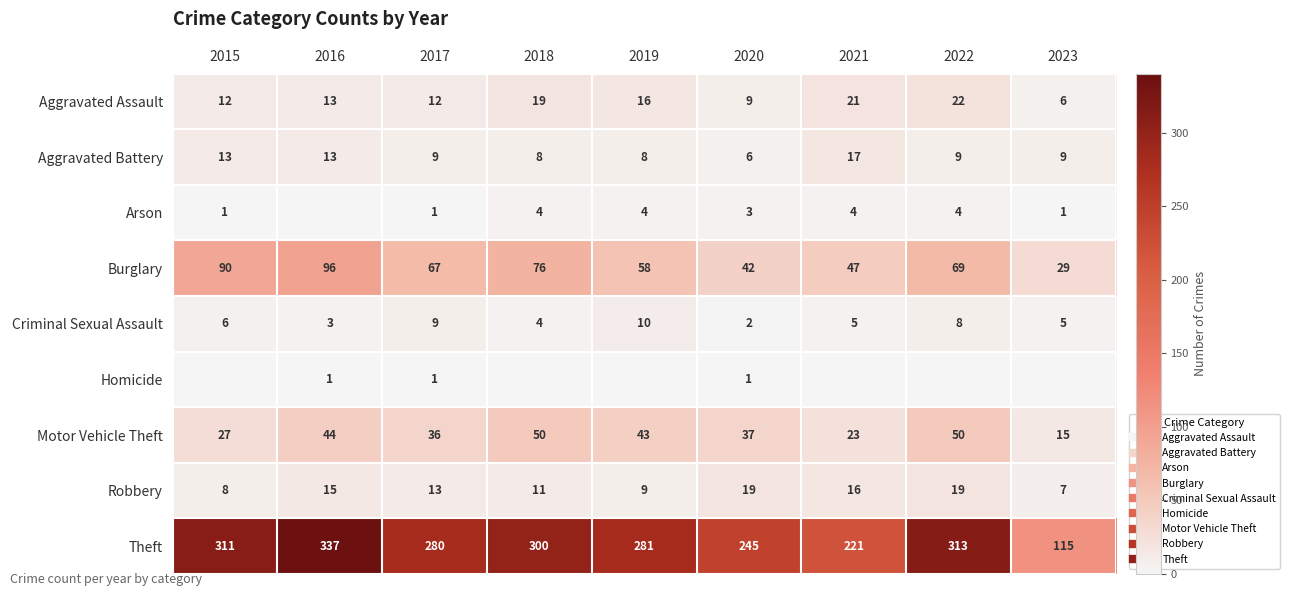

How many data points in Motor Vehicle Theft are above 37?

4